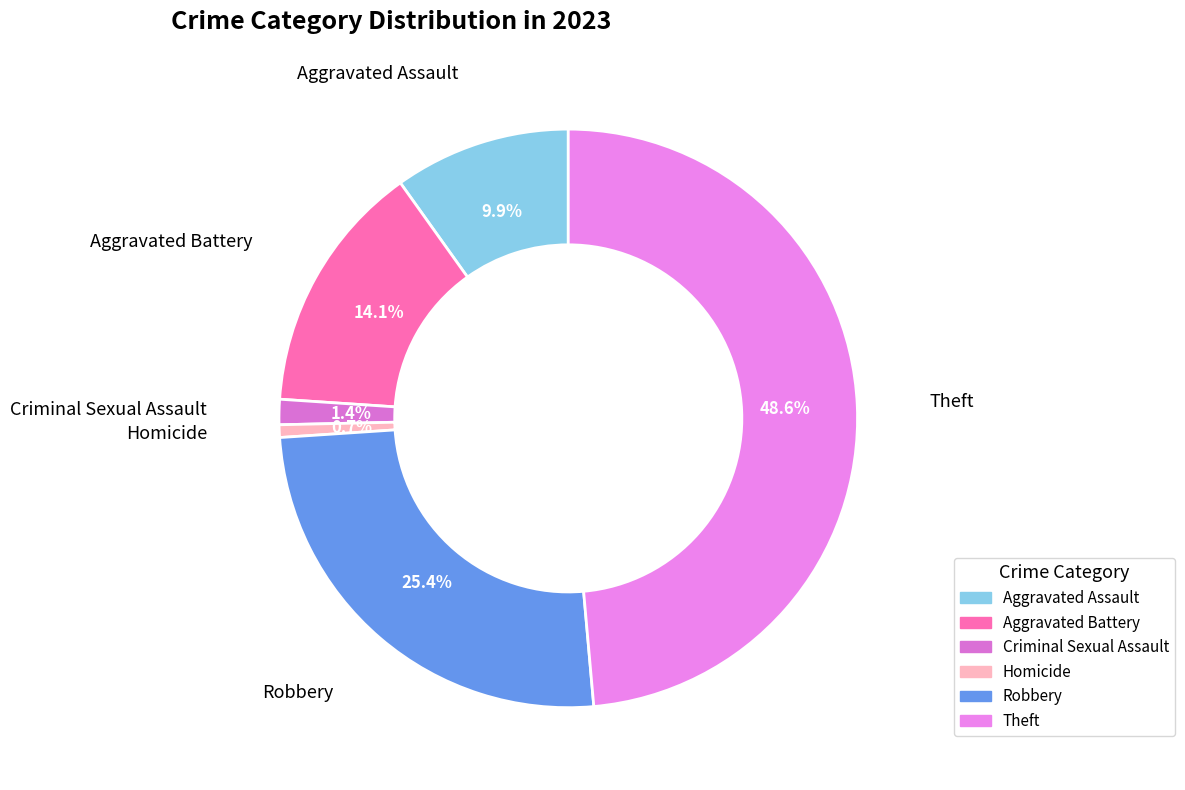

Which slice is the largest?

Theft